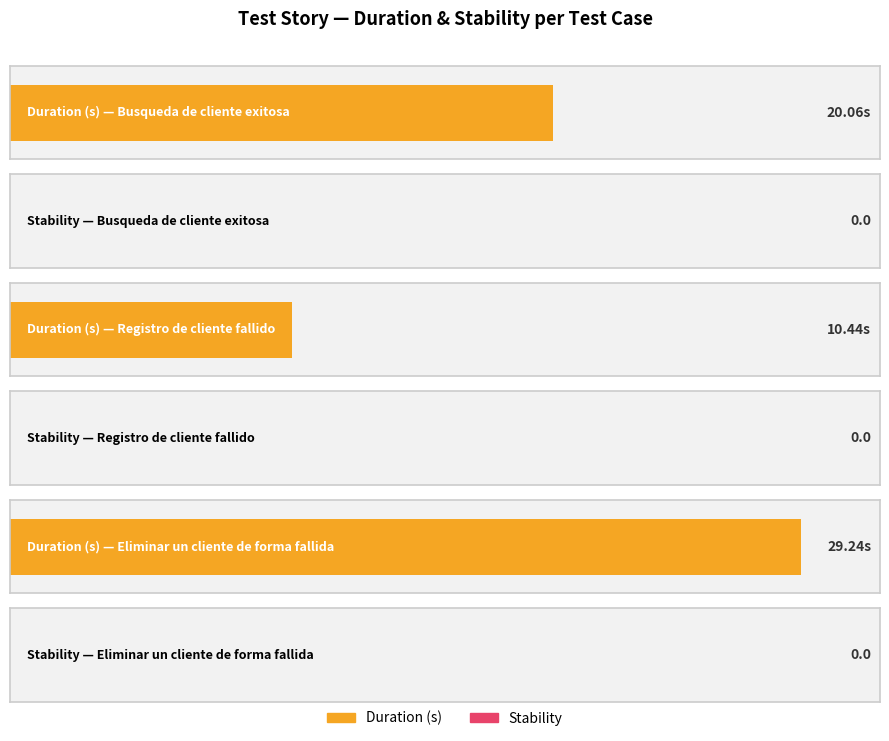

Is the value of Stability at Busqueda de cliente exitosa greater than the value of Duration (s) at Registro de cliente fallido?

No